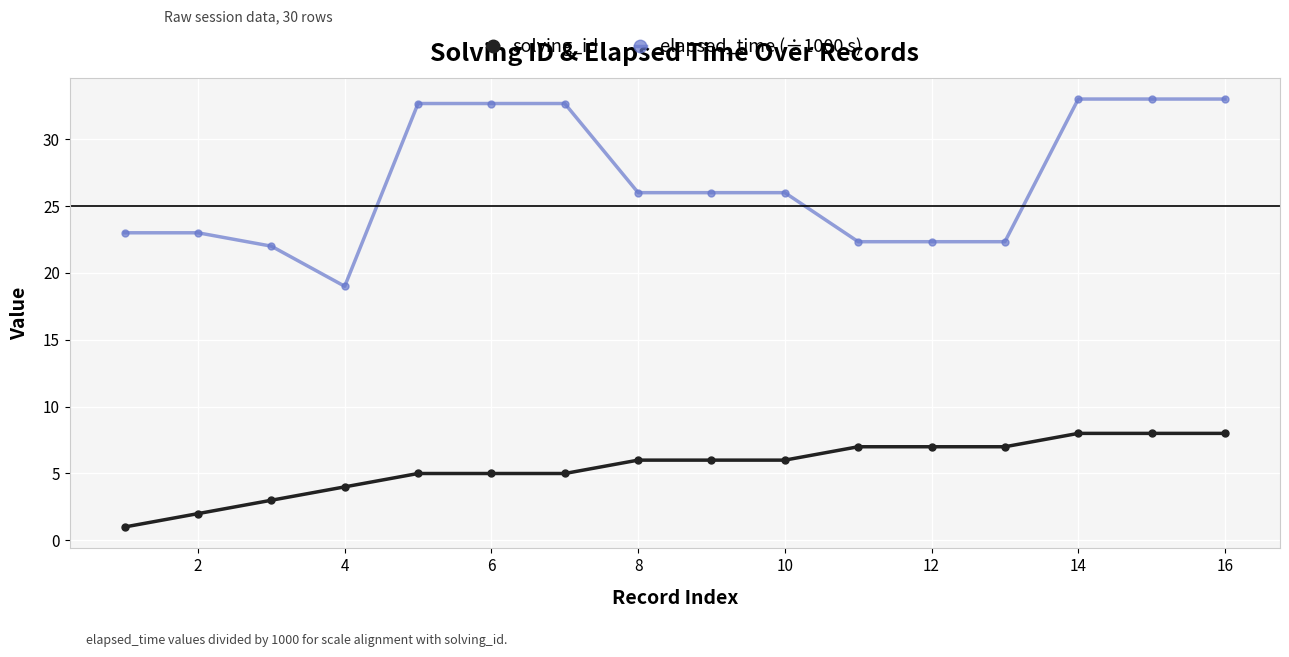

Which series has the largest range (max minus min)?

elapsed_time (÷1000 s)